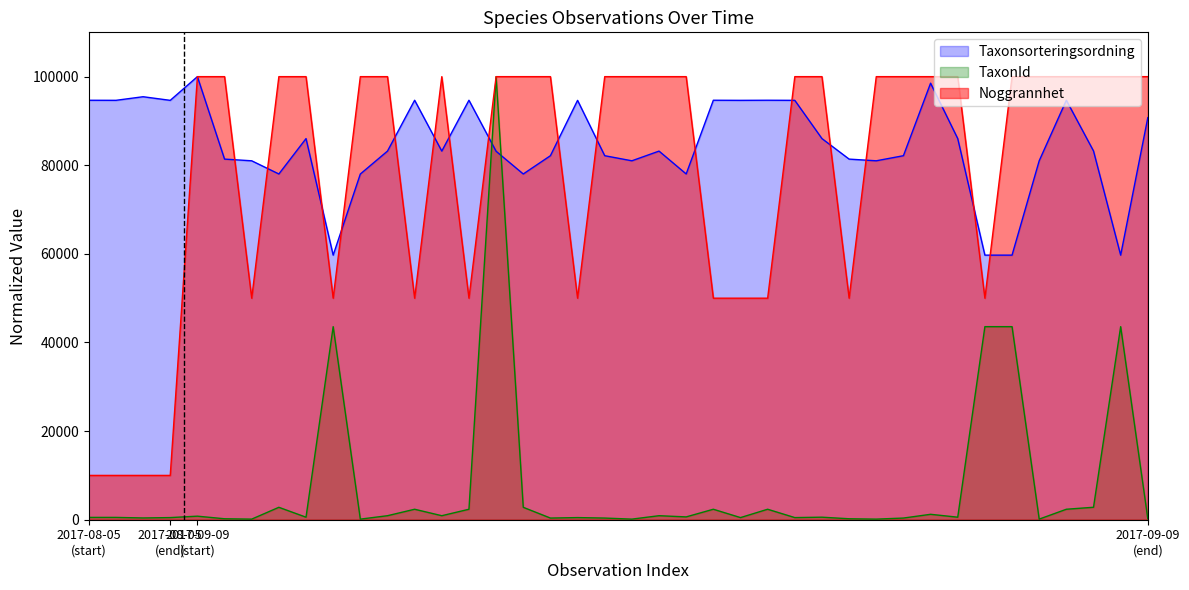

Which series has the largest total across all categories?

Taxonsorteringsordning